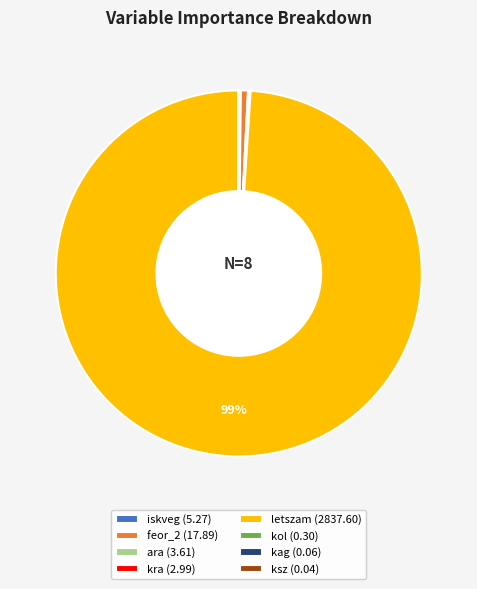

To the nearest percent, what is the difference between the largest and smallest slice percentages?

99%